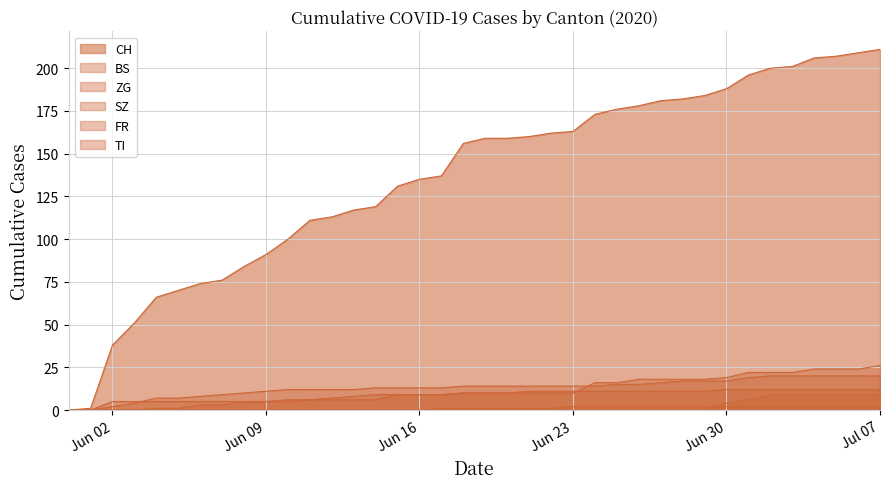

What is the difference between the SZ values at 2020-06-01 and 2020-07-06?

9